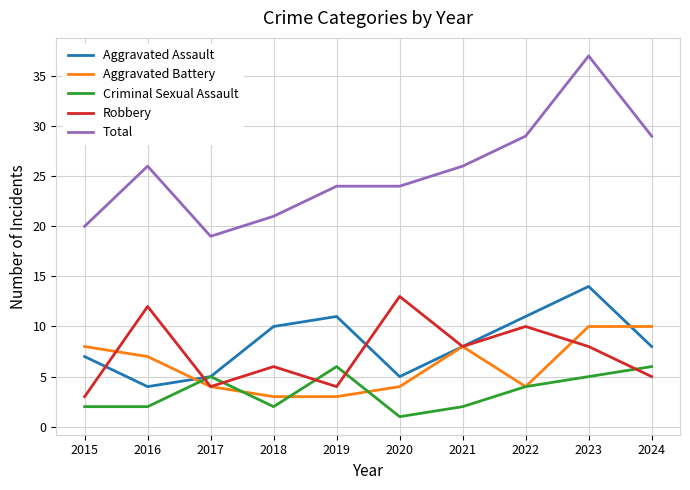

At which category does Robbery reach its first local peak?

2016